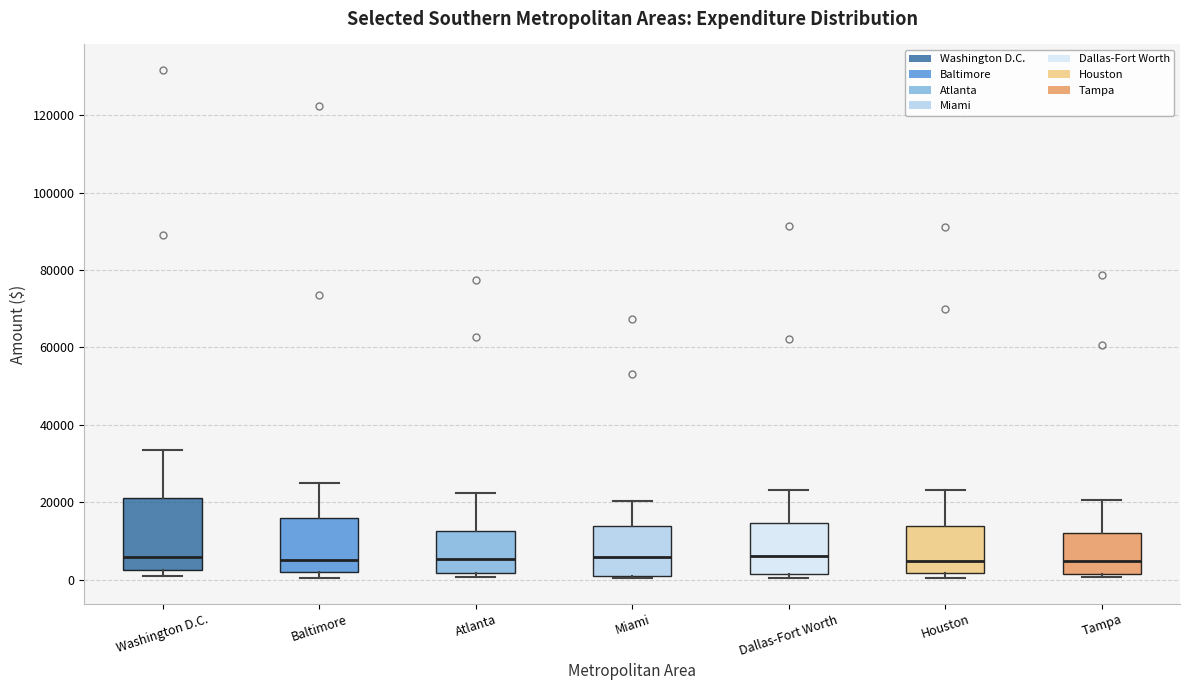

Where does the upper whisker of the box for Washington D.C. end on the y-axis? The values are not printed on the chart, so give them approximately, as read against the axis.

34000